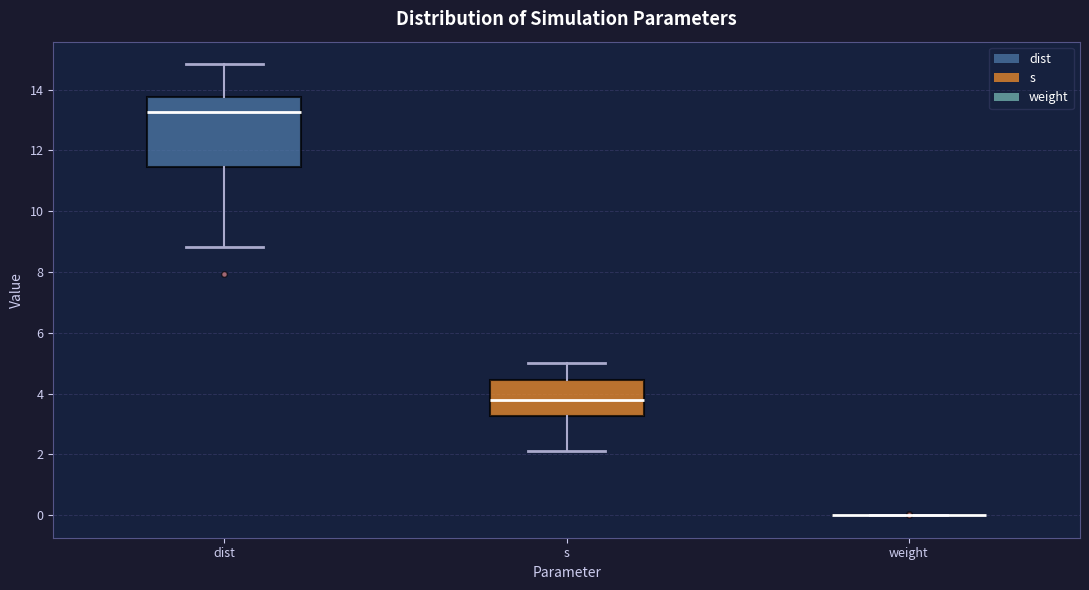

Reading left to right, read every box against the y-axis: the position of its median line, the range the box covers, and the ends of its whiskers. The values are not printed on the chart, so give them approximately, as read against the axis.

dist: median 13.2, box 11.4 to 13.8, whiskers 8.8 to 14.8
s: median 3.8, box 3.2 to 4.4, whiskers 2.2 to 5.0
weight: box collapsed to a line at 0.0, whiskers 0.0 to 0.0